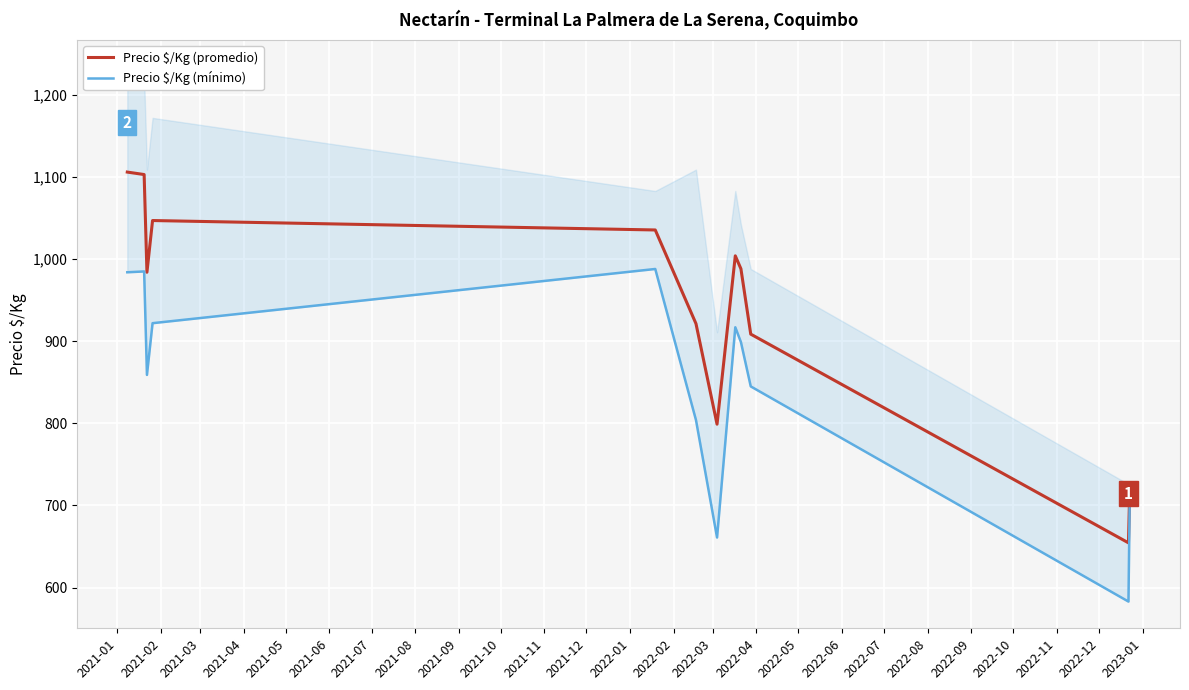

How many data points in Precio $/Kg (mínimo) are less than 899?

6